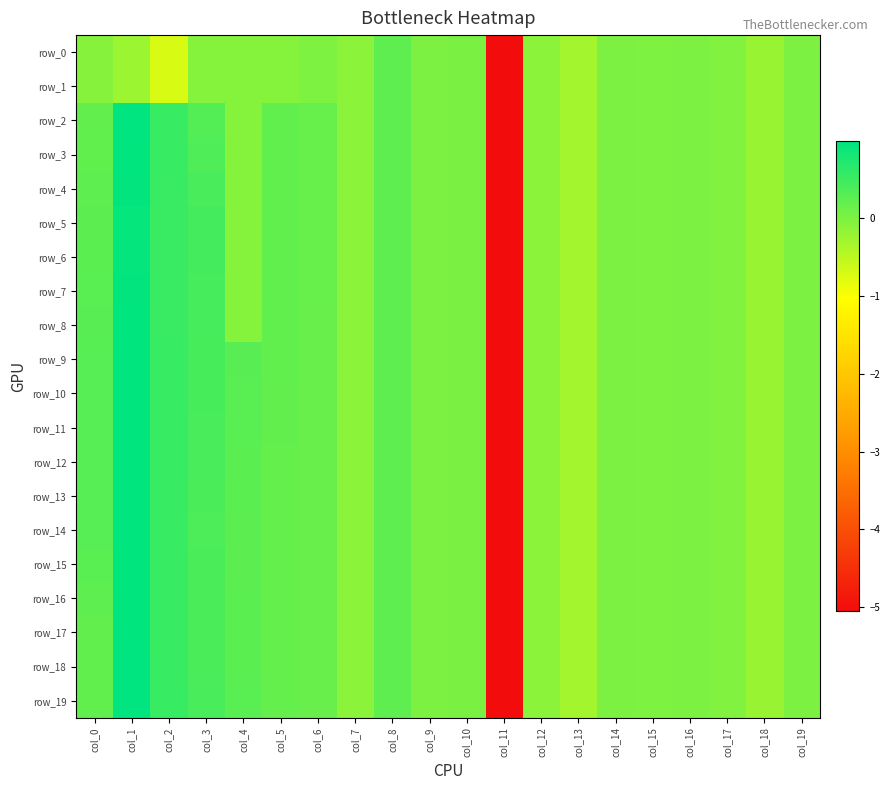

Which label corresponds to the smallest value in the chart?

col_11